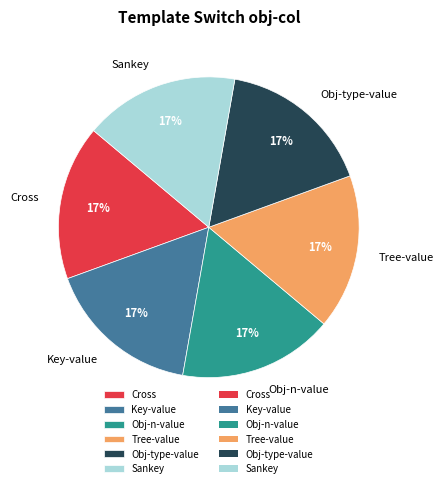

Is there a majority slice in this chart?

No